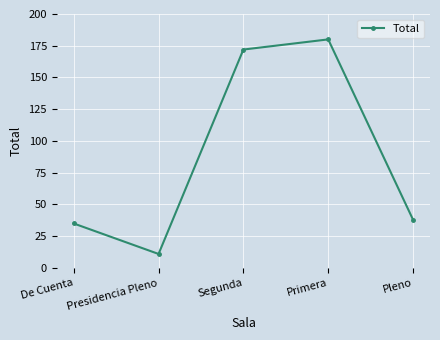

What is the minimum value shown in the chart?

11